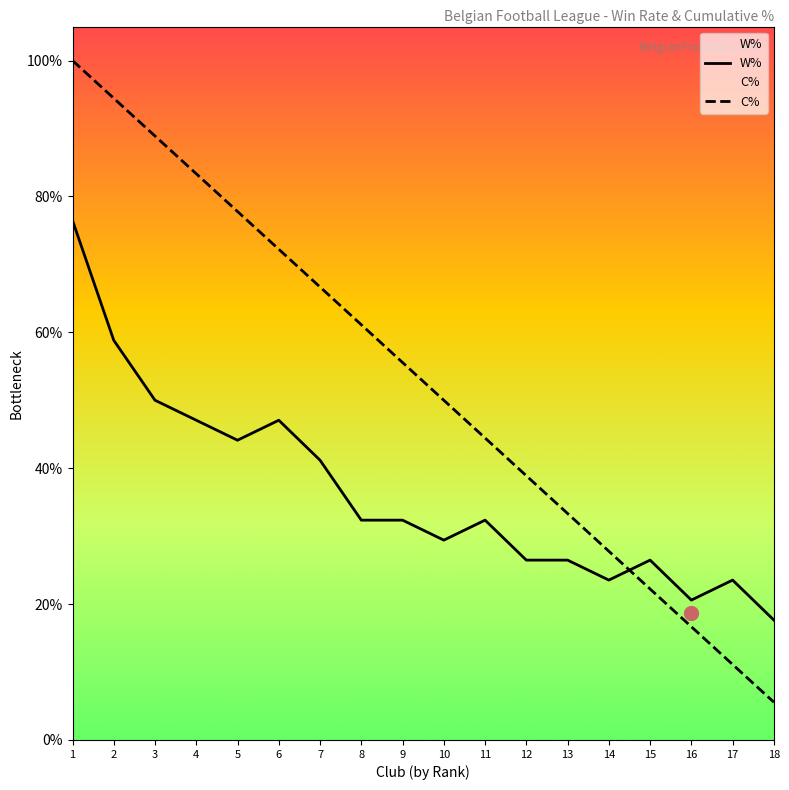

At which category does W% reach its first local peak?

6